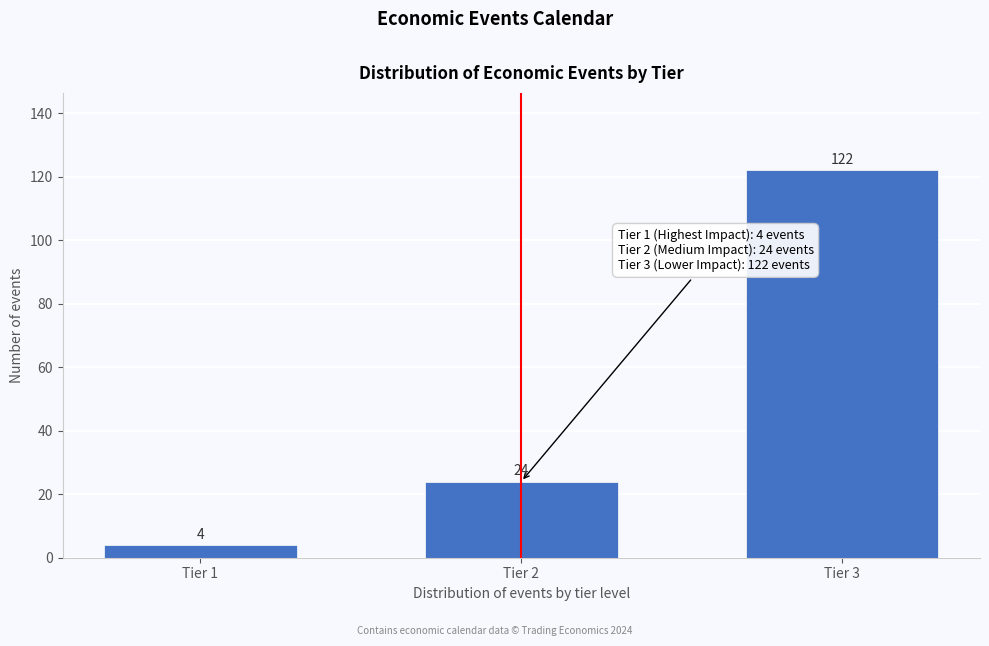

Reading left to right, extract all data points from this chart.

Tier 1=4	Tier 2=24	Tier 3=122